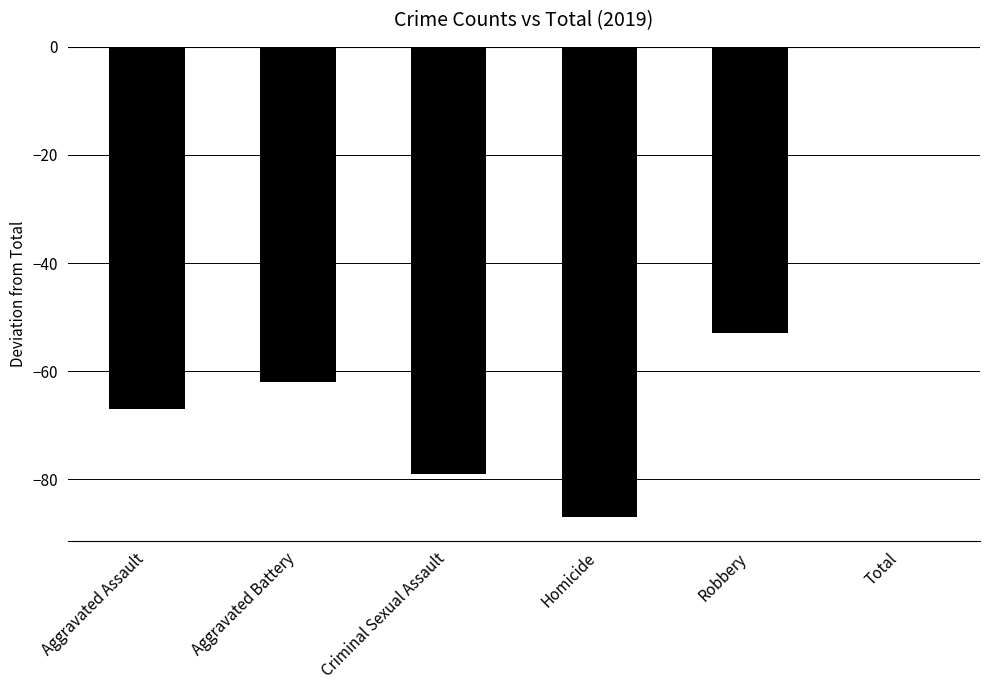

What is the sum of the values at Criminal Sexual Assault and Aggravated Battery?

-141